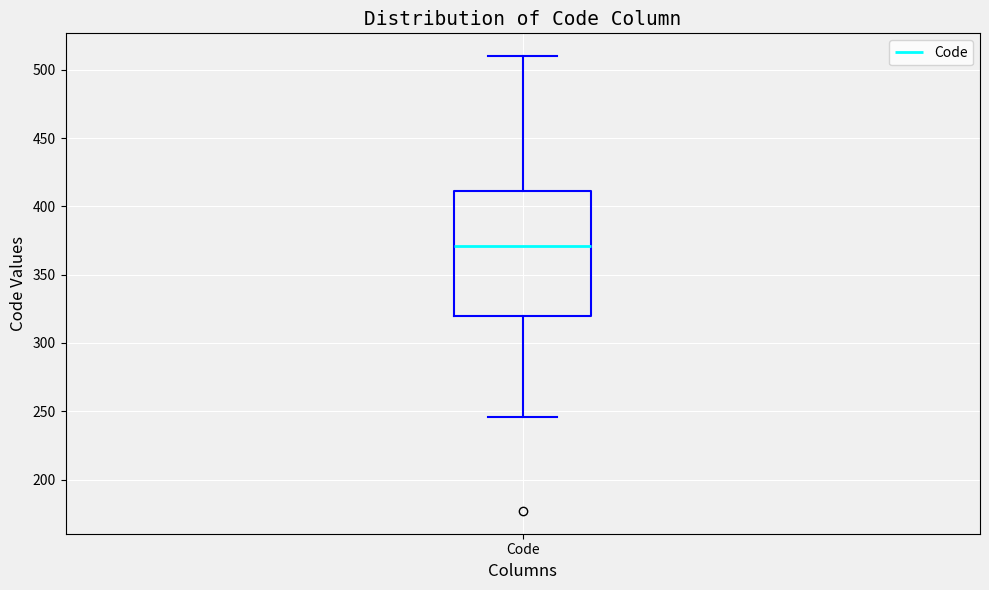

Transcribe this box plot: give where the median line is, the range the box spans, and where the two whiskers end, as read against the y-axis. The values are not printed on the chart, so give them approximately, as read against the axis.

median 370, box 320 to 410, whiskers 245 to 510